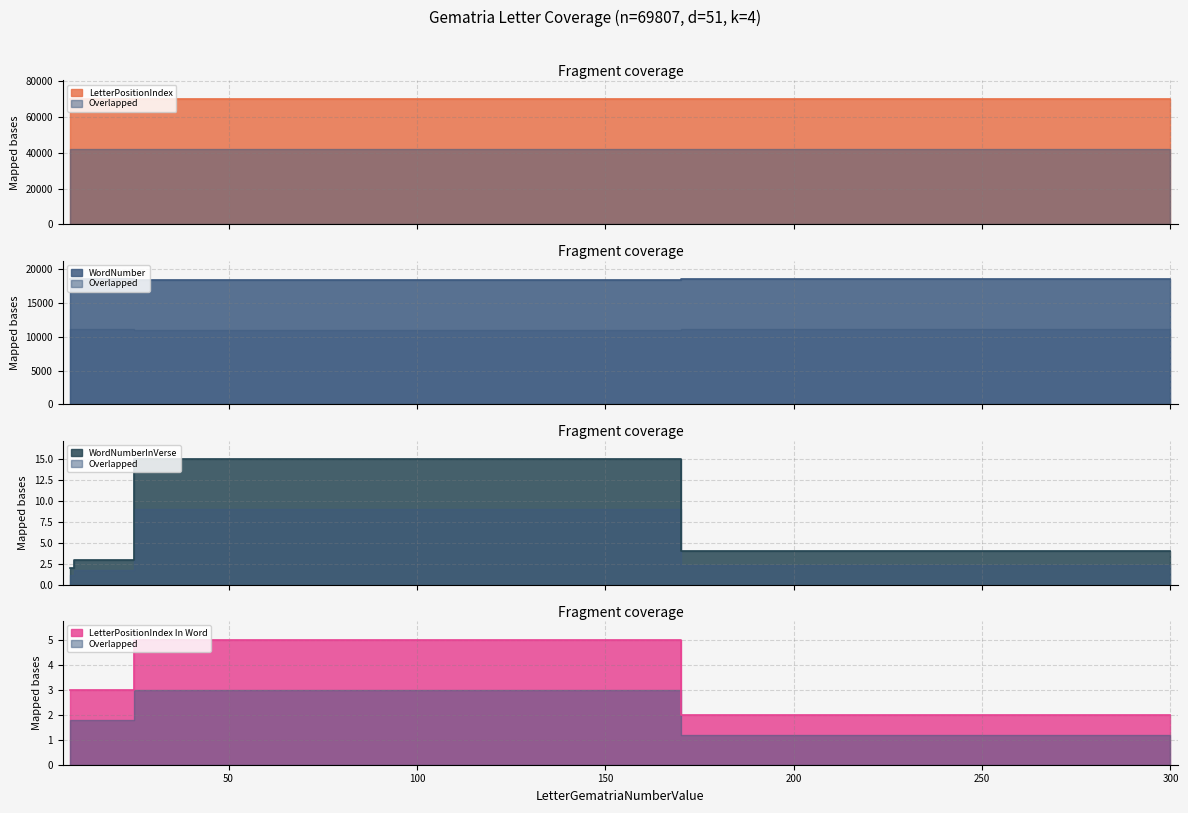

Does the chart have visible grid lines?

Yes